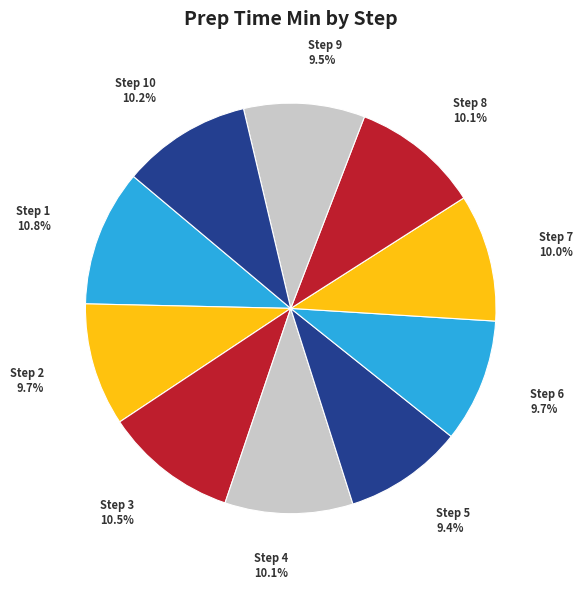

Rank the categories by value from highest to lowest.

1, 3, 10, 8, 4, 7, 6, 2, 9, 5